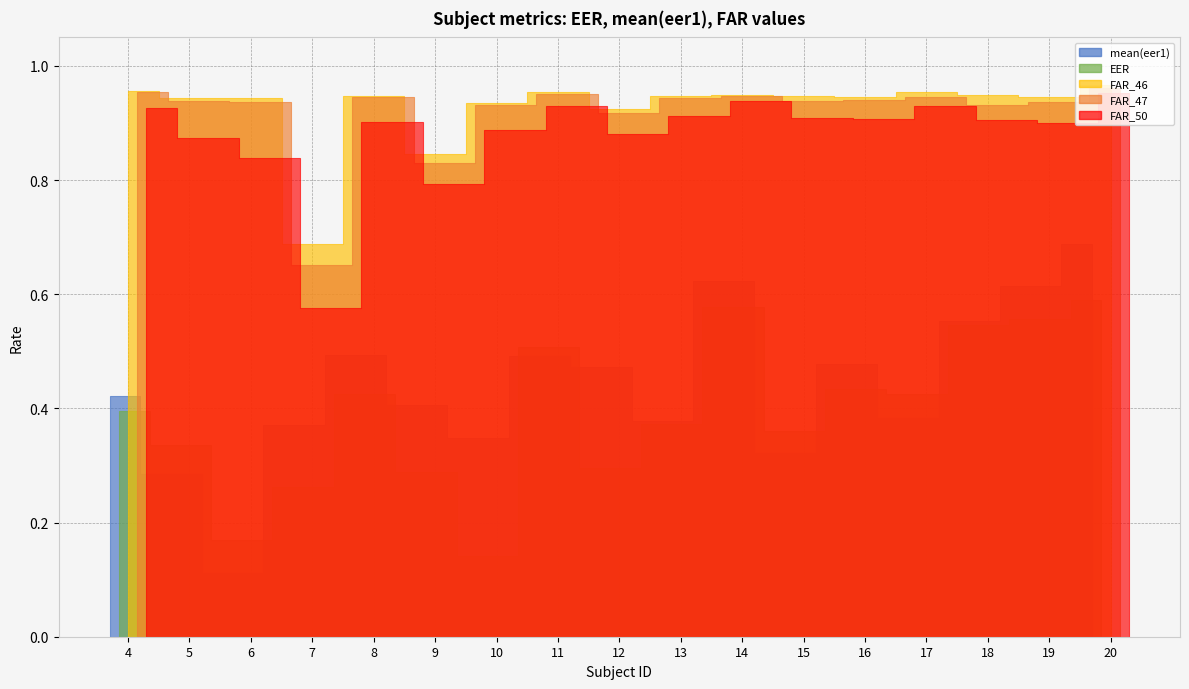

What is the total value across all series at 14?

4.0